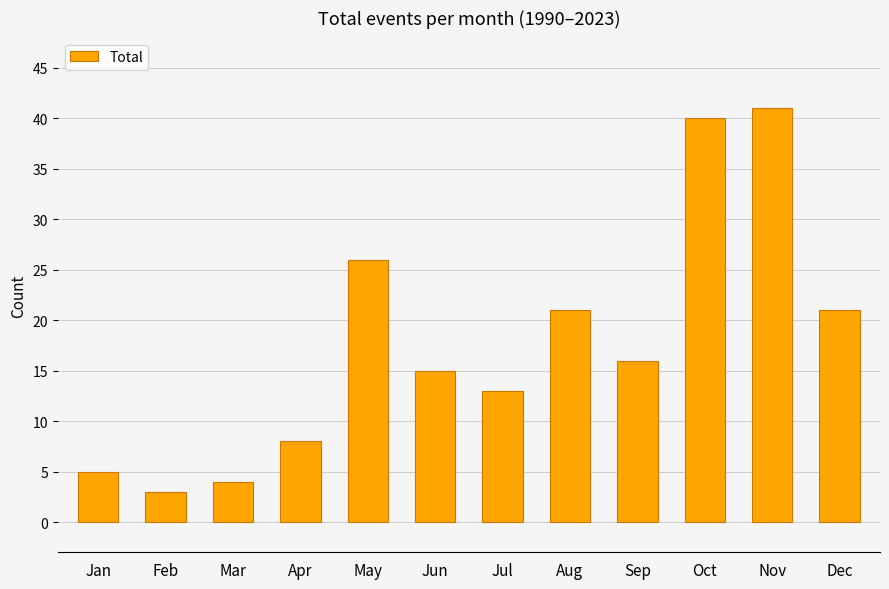

What is the change in value from Mar to Jun?

+11